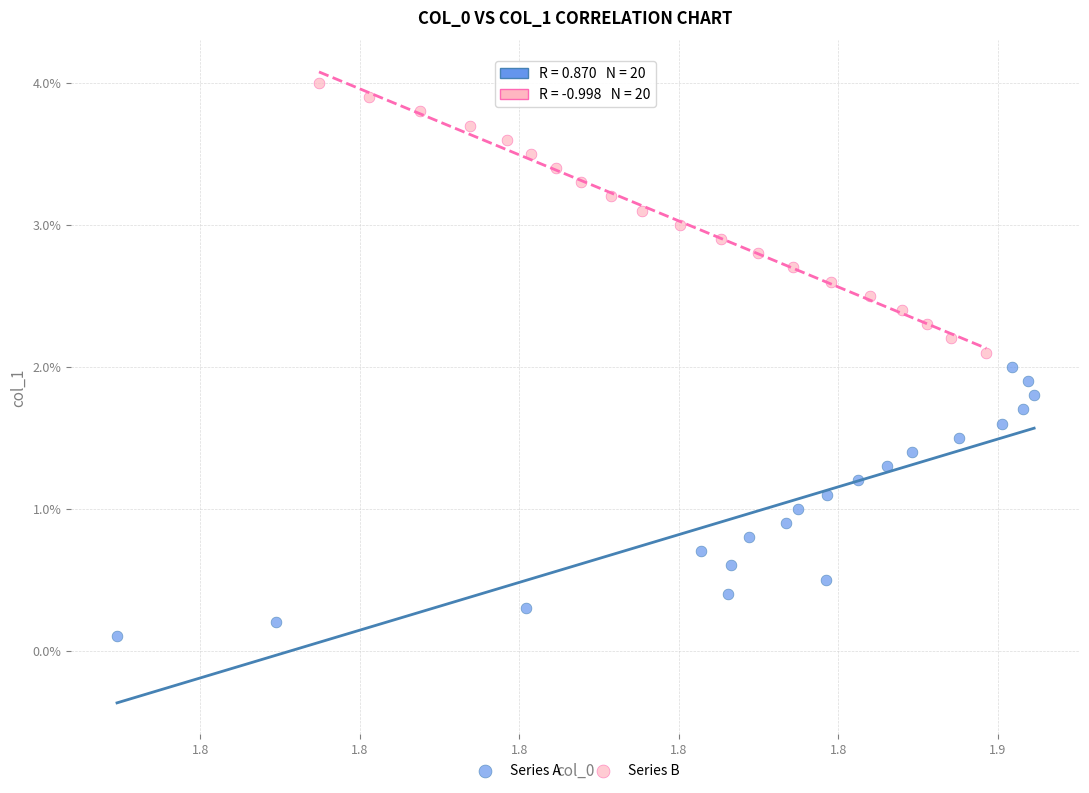

Which series reaches the minimum Y coordinate?

Series A